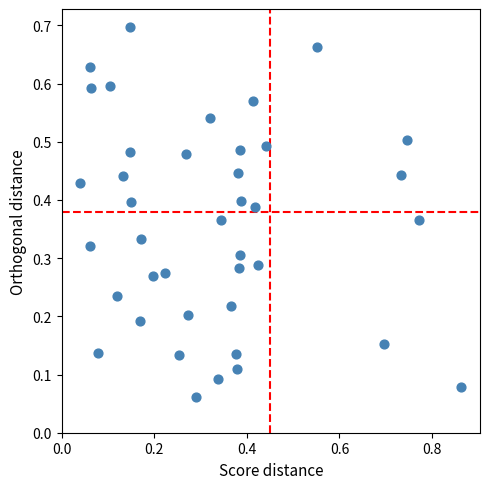

What is the range of X values (max minus min)?

0.8